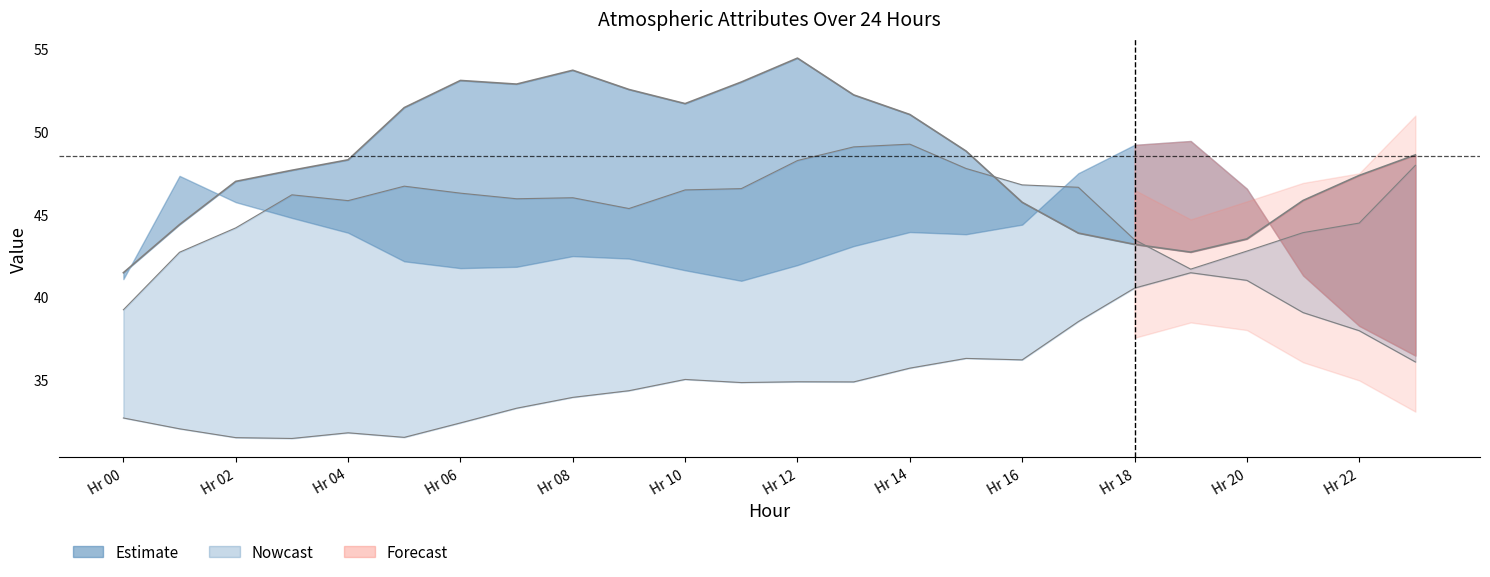

What position from the left is Hr 16?

17